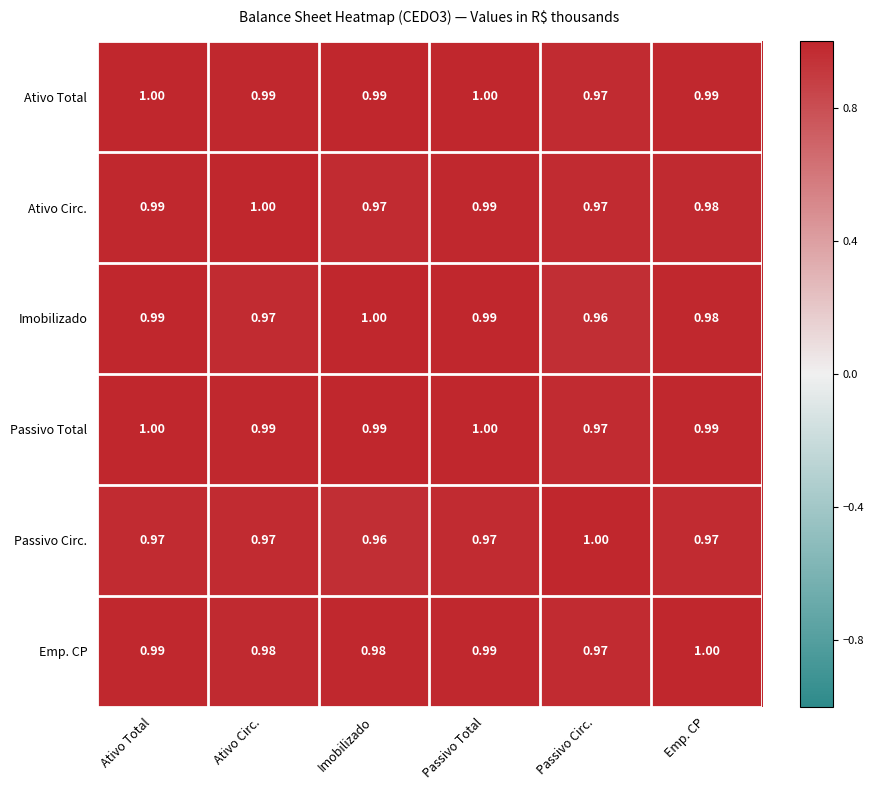

Count the number of categories in the chart.

6